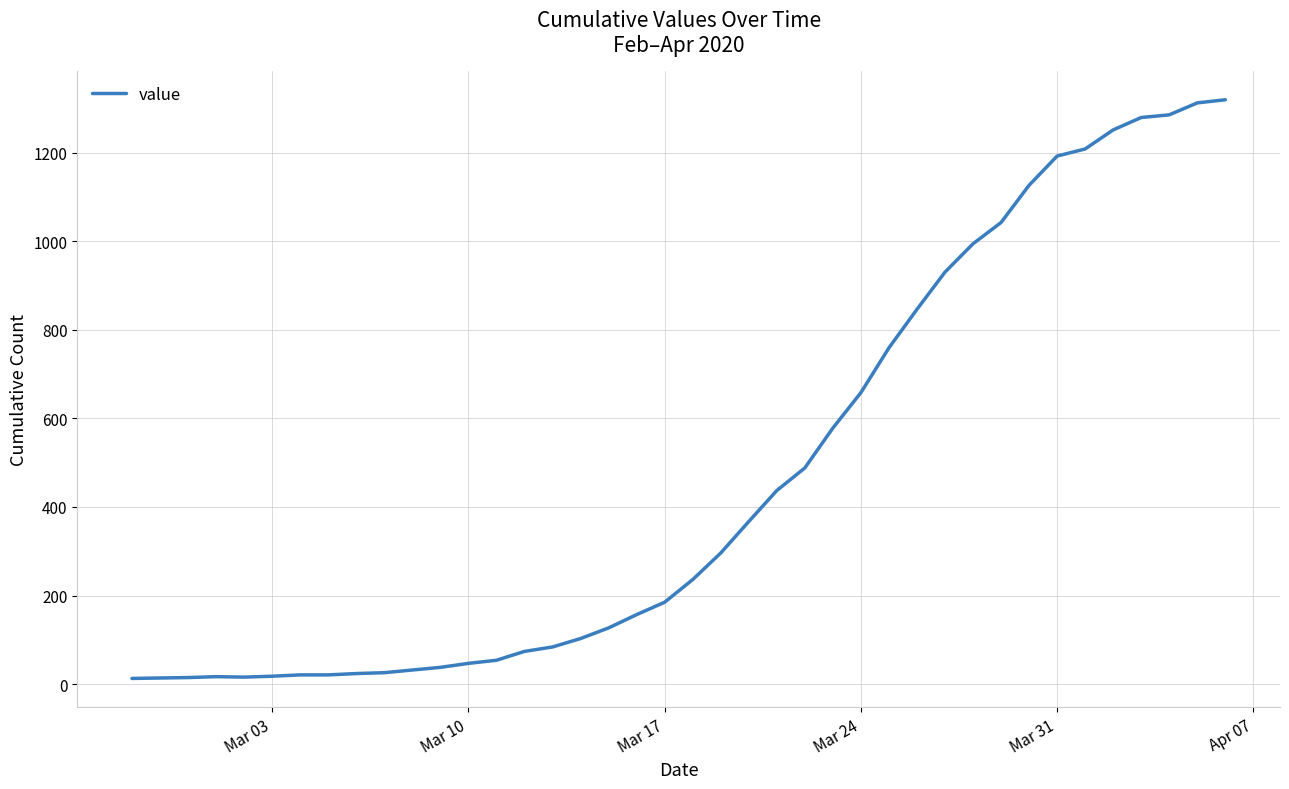

What is the maximum value shown in the chart?

1319